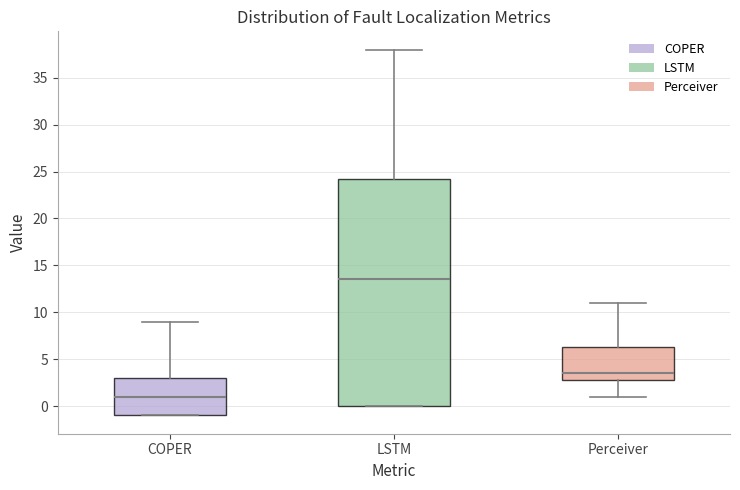

Where does the upper whisker of the box for COPER end on the y-axis? The values are not printed on the chart, so give them approximately, as read against the axis.

9.0